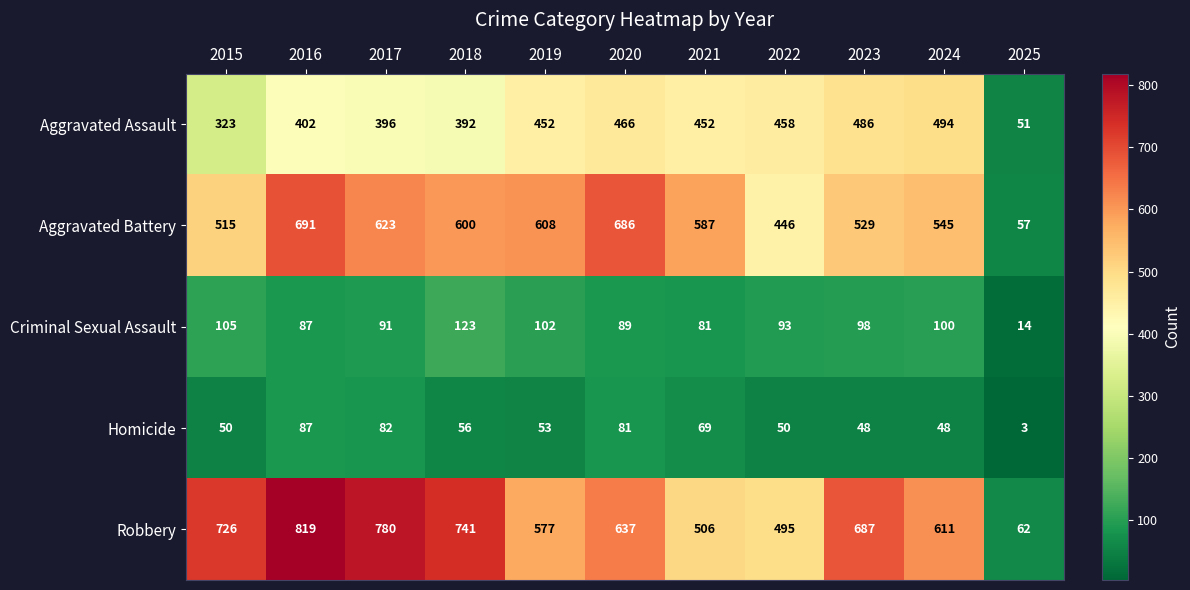

Which series has the widest spread of values?

Robbery